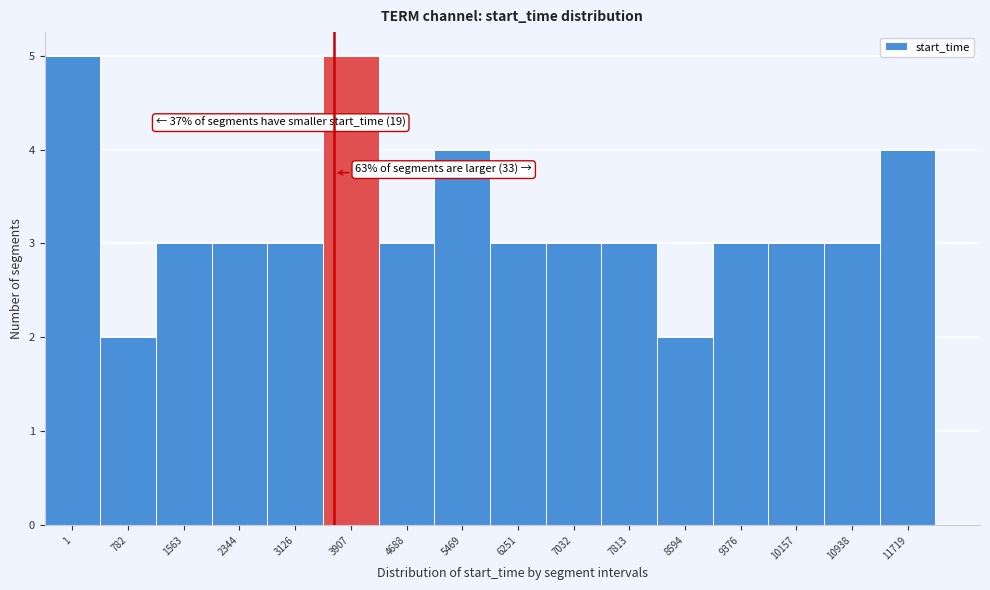

Reading left to right, transcribe all the data shown in this chart.

5	2	3	3	3	5	3	4	3	3	3	2	3	3	3	4